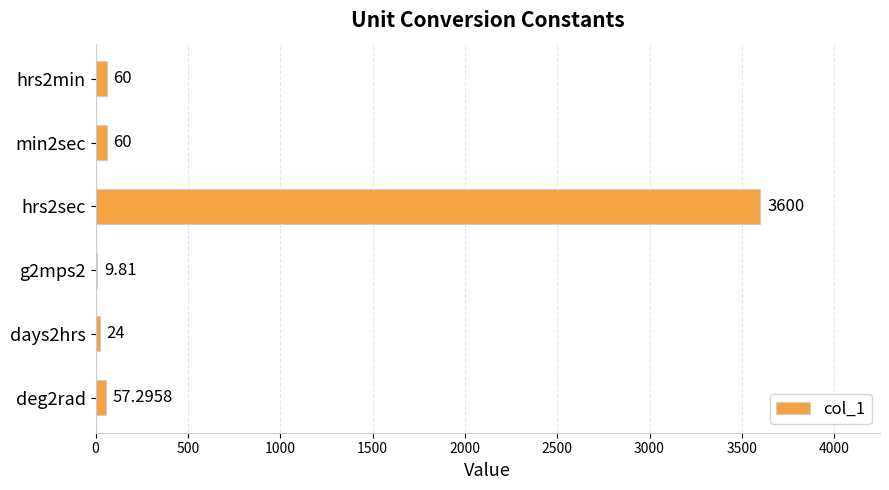

What is the sum of the values at hrs2min and hrs2sec?

3660.0